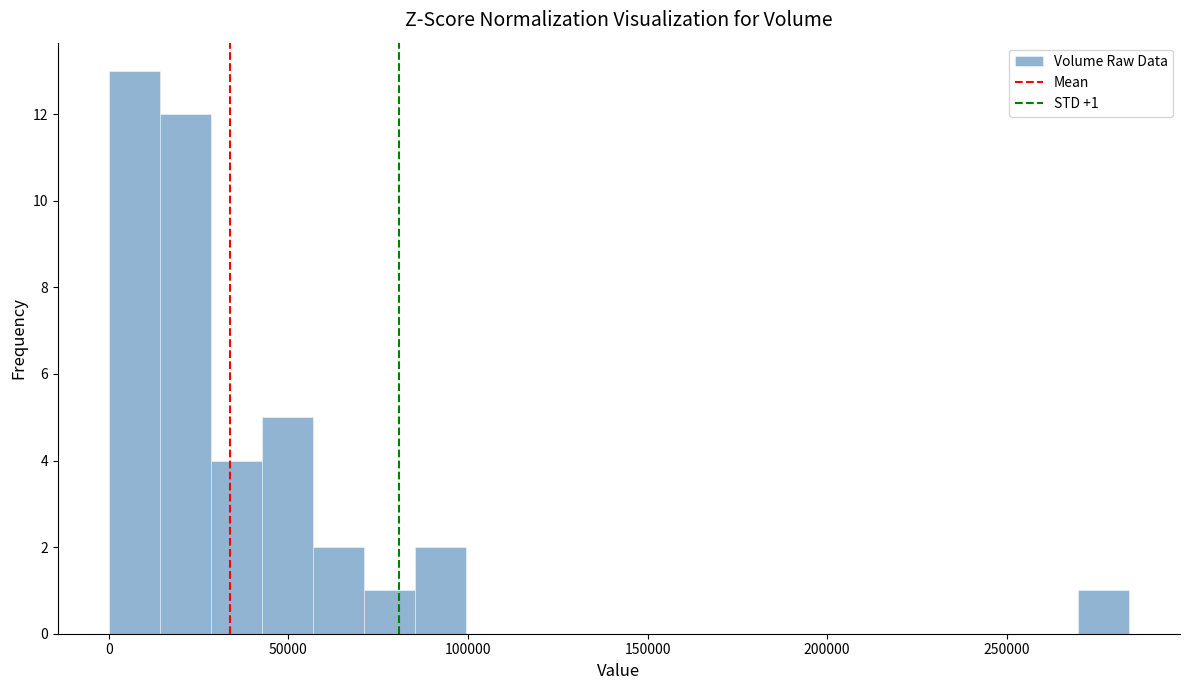

Read against the x-axis, roughly where is the centre of the tallest bar?

5000